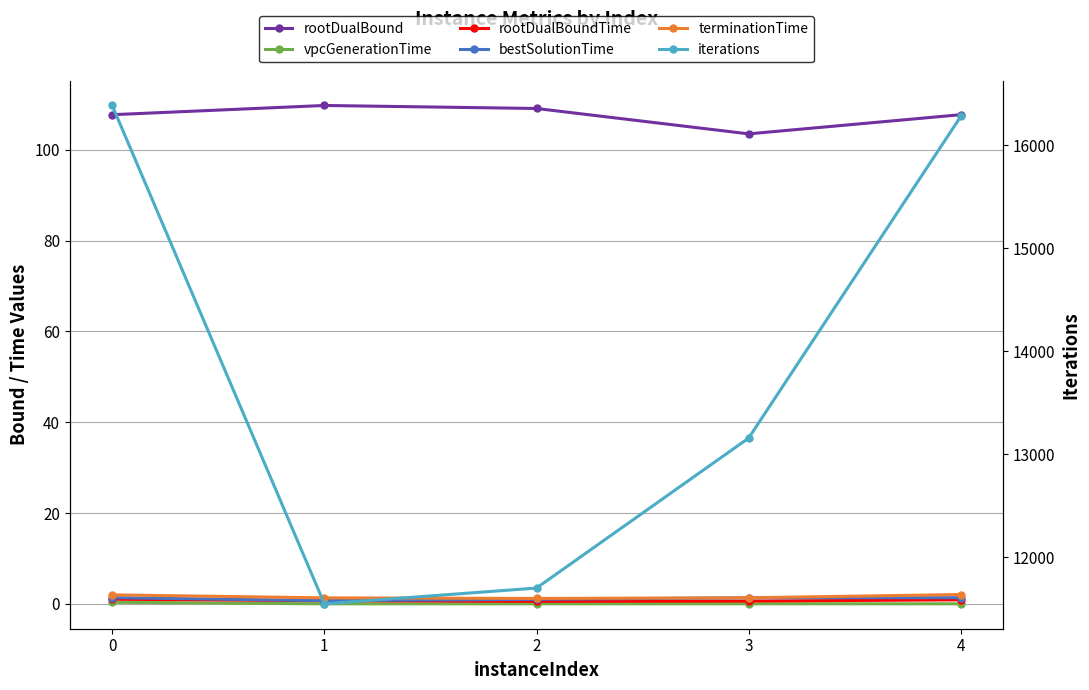

Reading left to right, extract all data points from this chart.

rootDualBound: 0=107.7	1=109.8	2=109.1	3=103.5	4=107.7
vpcGenerationTime: 0=0.4	1=0.0	2=0.0	3=0.0	4=0.0
rootDualBoundTime: 0=1.0	1=0.7	2=0.6	3=0.6	4=0.9
bestSolutionTime: 0=1.4	1=0.7	2=1.0	3=1.3	4=1.4
terminationTime: 0=2.0	1=1.3	2=1.2	3=1.3	4=2.1
iterations: 0=16386.0	1=11548.0	2=11701.0	3=13157.0	4=16280.0